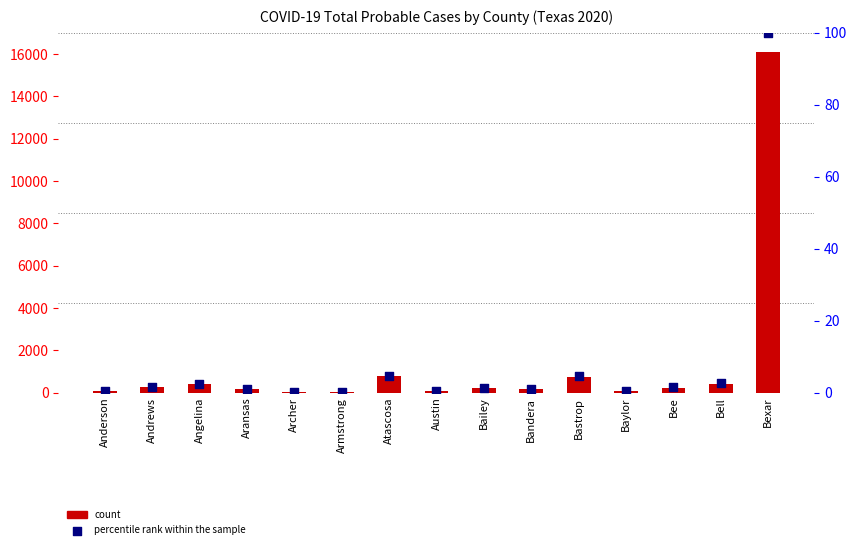

Which series contains the lowest Y value?

percentile rank within the sample